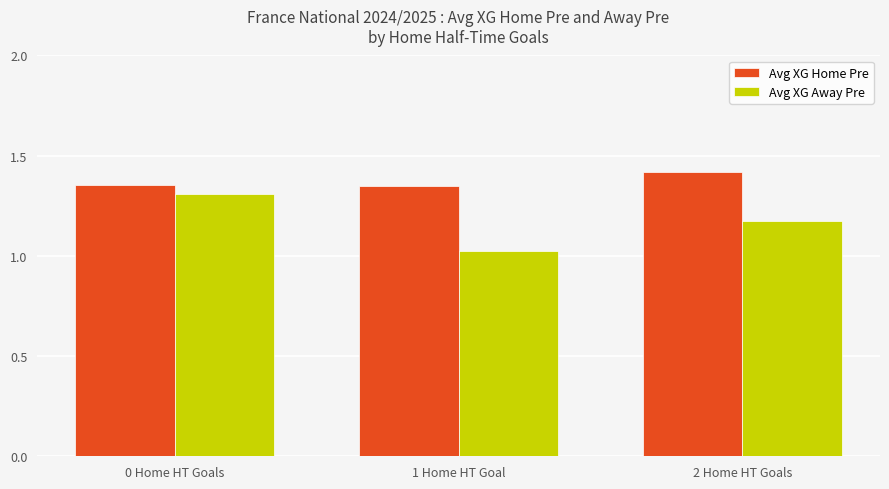

Which series has the widest spread of values?

Avg XG Away Pre